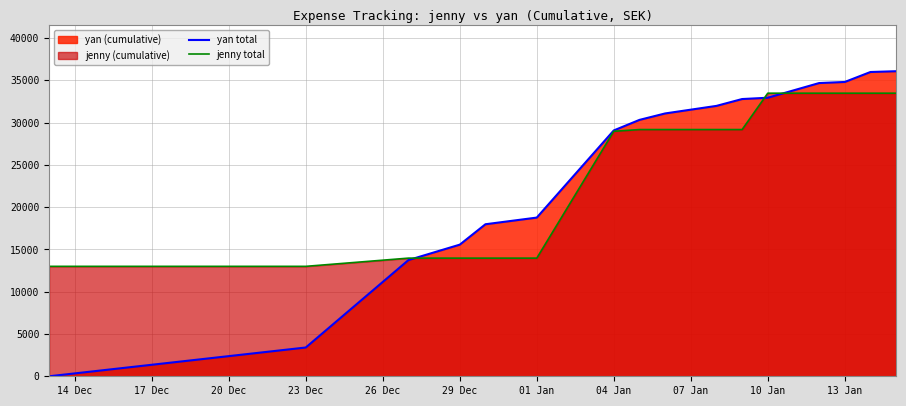

What is the difference between the maximum and minimum values in the jenny total series?

20477